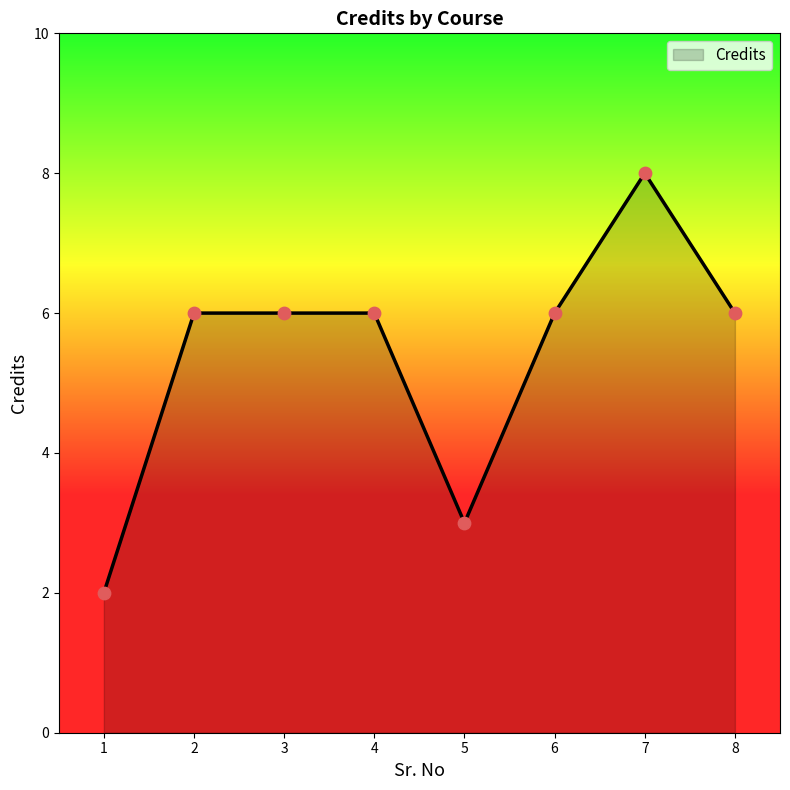

What is the change in value from 5 to 7?

+5